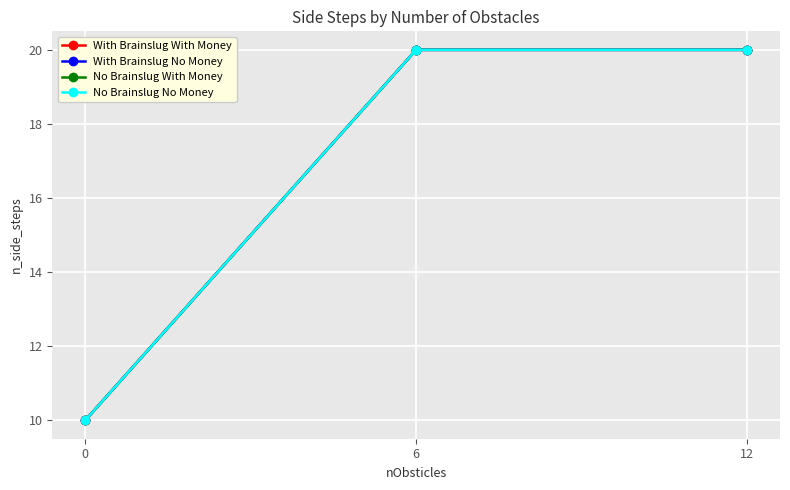

List the labels in order of No Brainslug With Money value, smallest first.

0, 6, 12